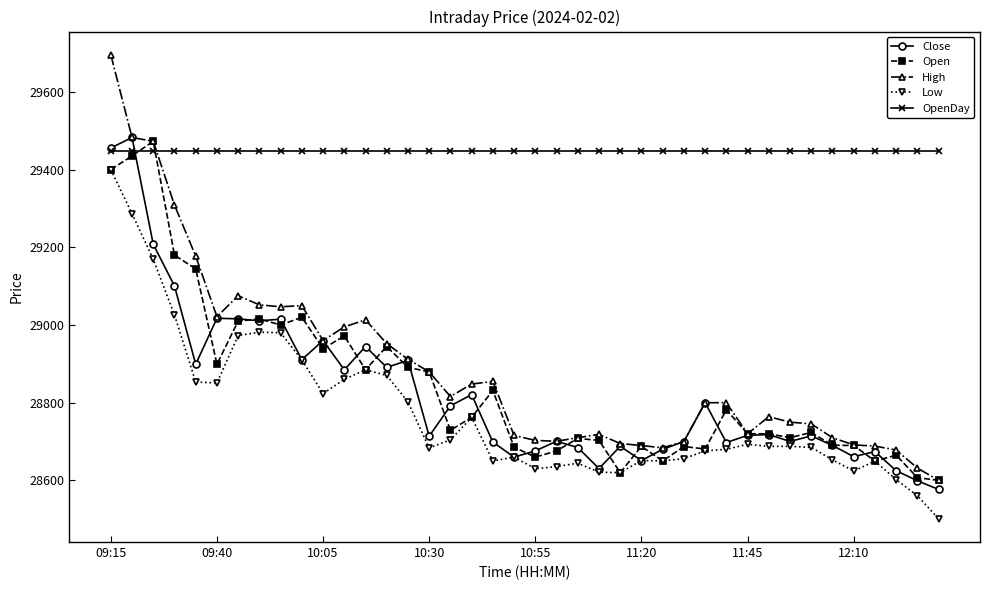

What is the value of the High point at the 27th from the left?

28683.9